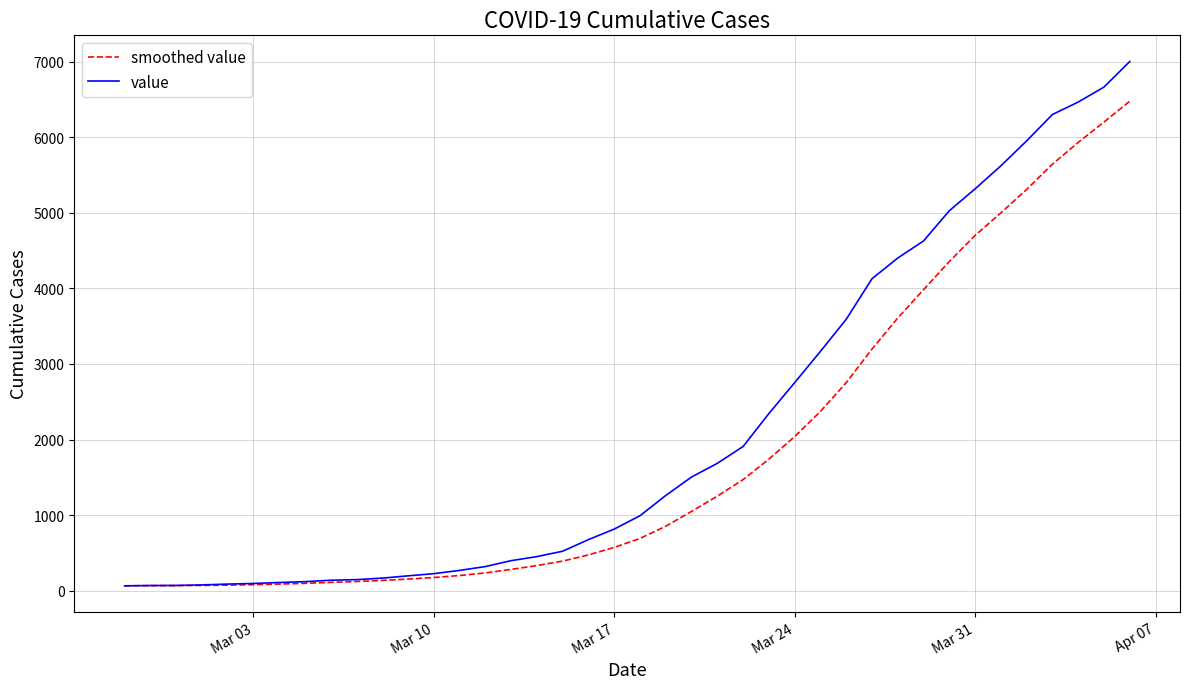

Which series has the largest range (max minus min)?

value